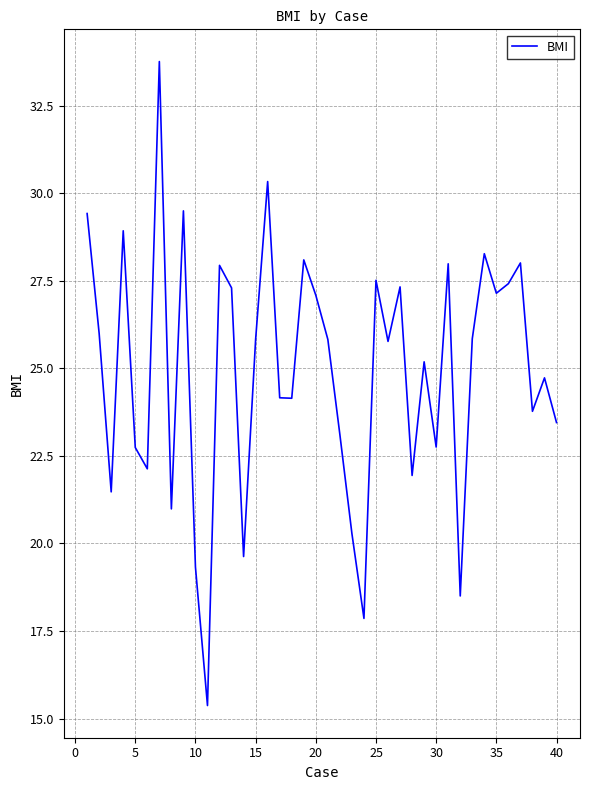

What is the greatest value displayed?

33.8